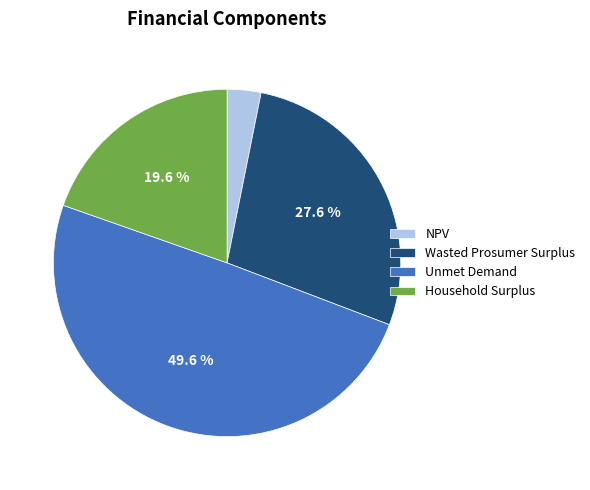

To the nearest percent, what is the average slice percentage?

25%